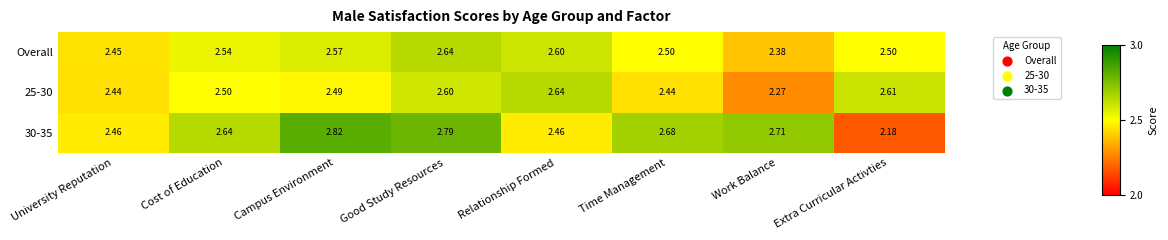

Which label corresponds to the smallest value in the chart?

Extra Curricular Activties